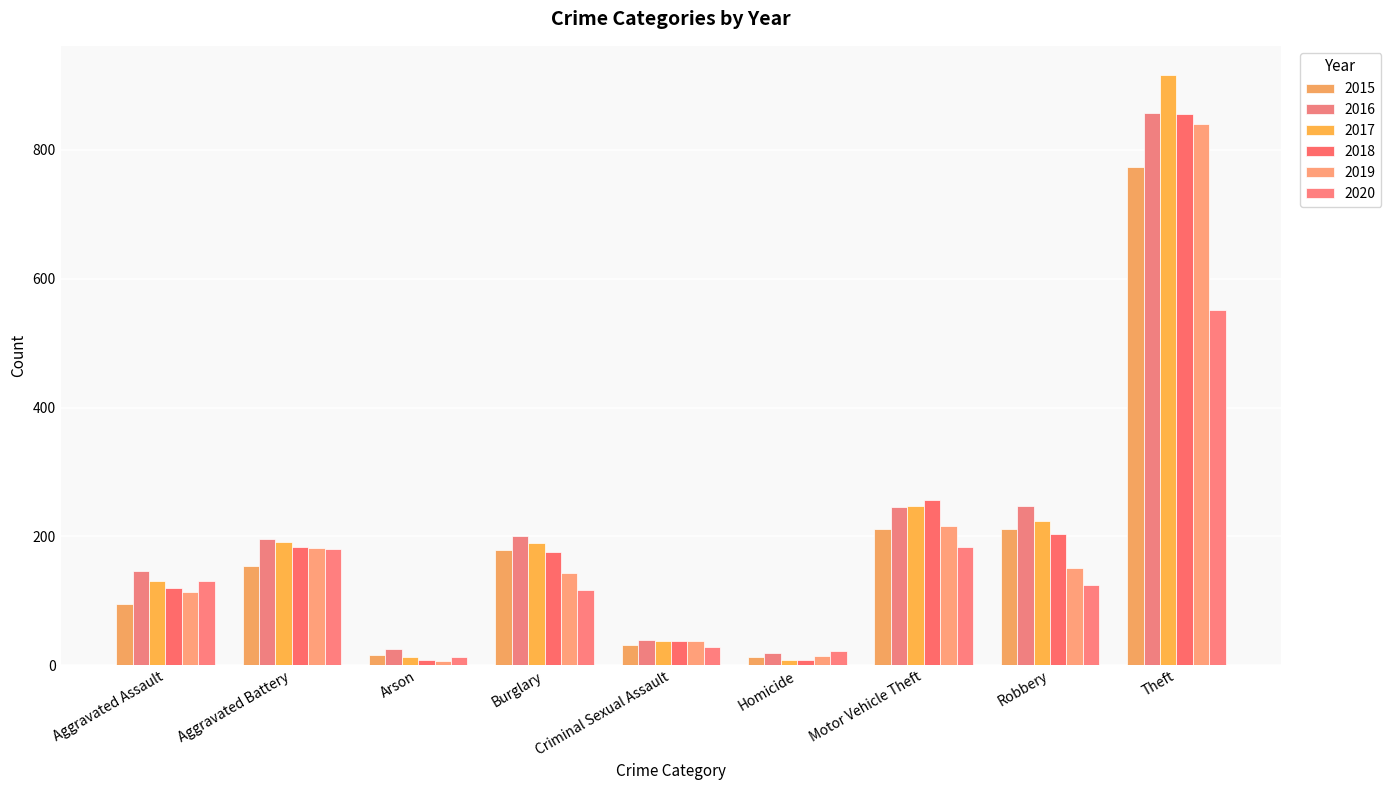

How many series are shown in this chart?

6